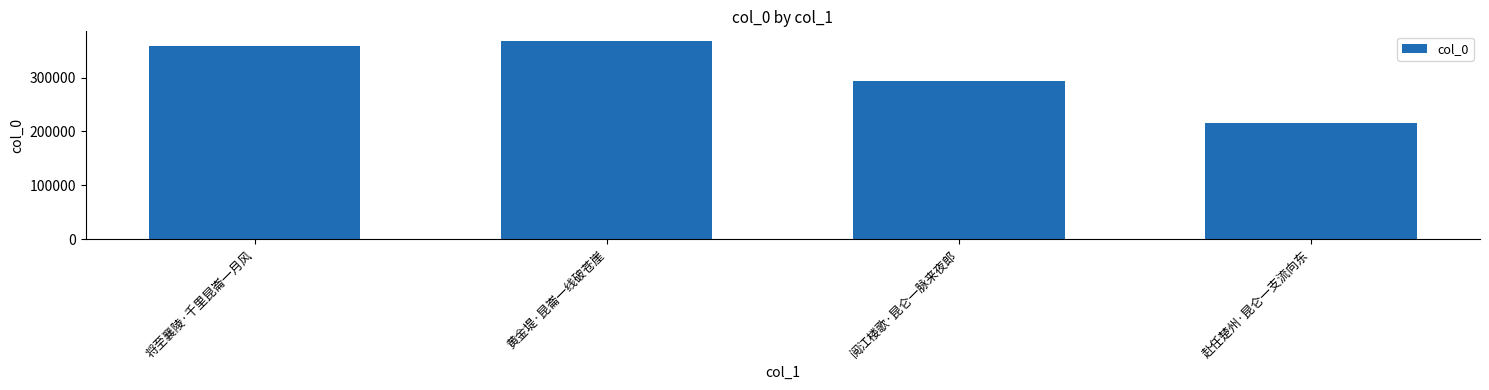

What is the sum of the values at 黄金堤·昆崙一线破苍崖 and 阅江楼歌·昆仑一脉来夜郎?

660694